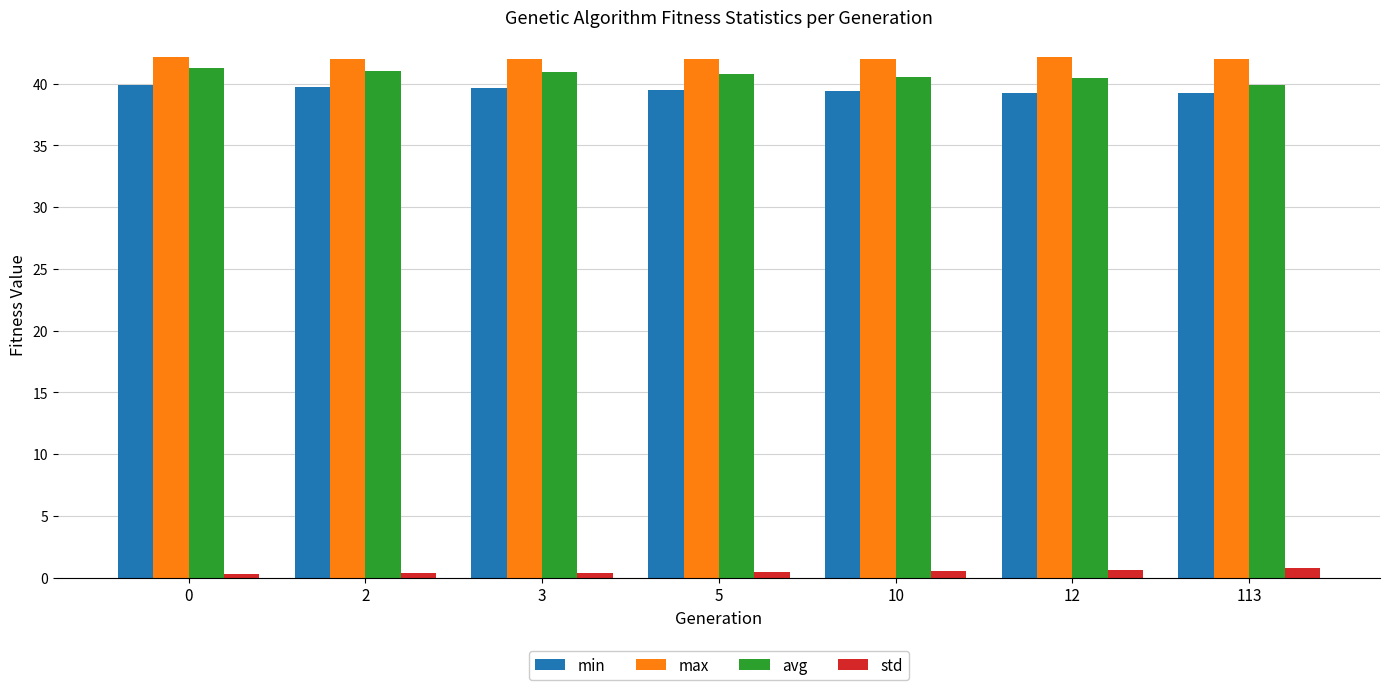

Rank the series at 5 from lowest to highest value.

std, min, avg, max